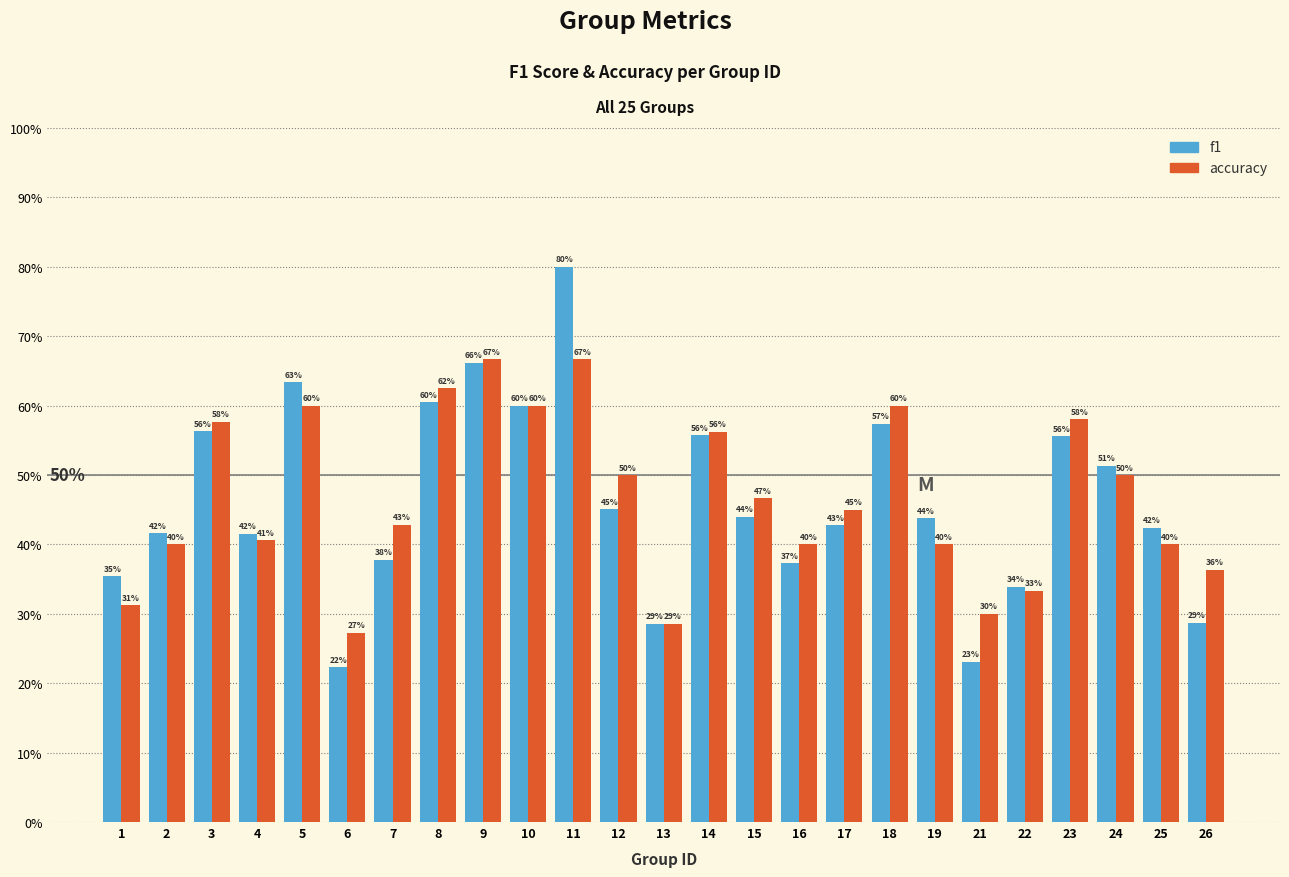

Does the chart contain any negative values?

No